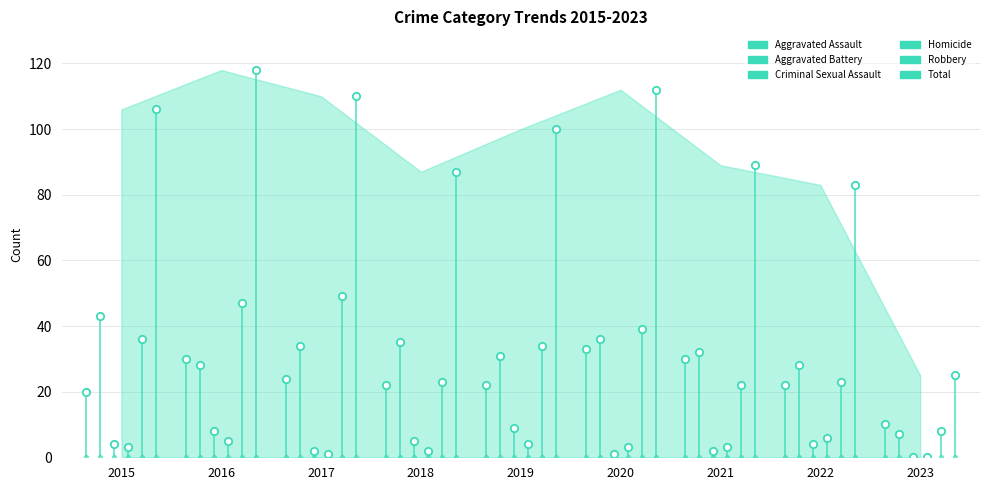

At which category is the sum across all series the highest?

2016